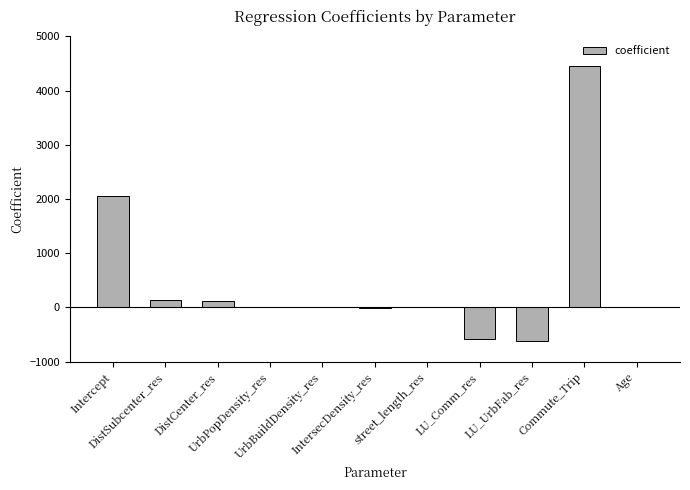

What is the greatest value displayed?

4450.1